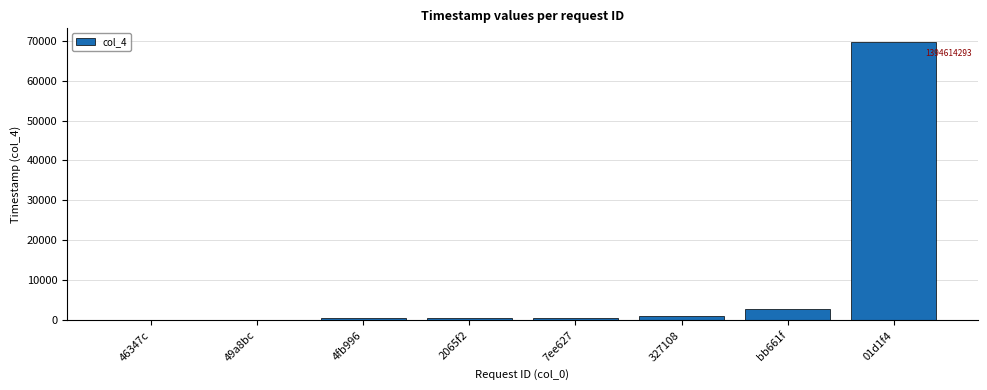

Which category has the highest value across all series?

01d1f4